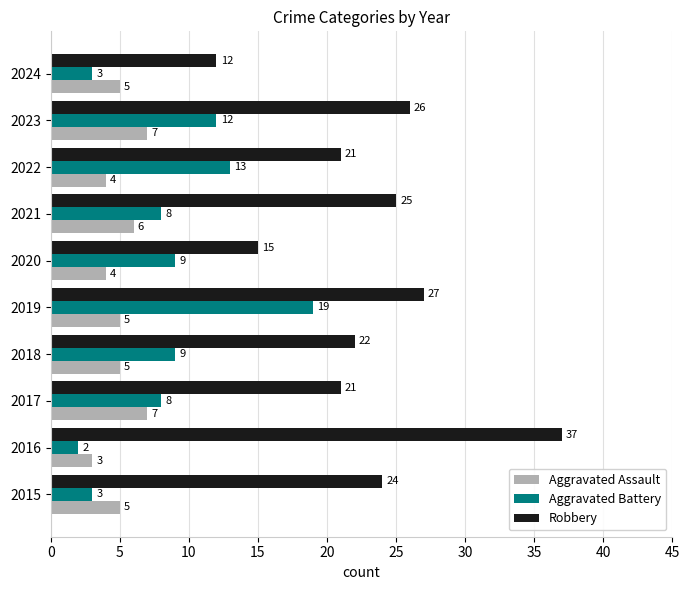

The Aggravated Battery series shows 3 at 2020. True or false?

False